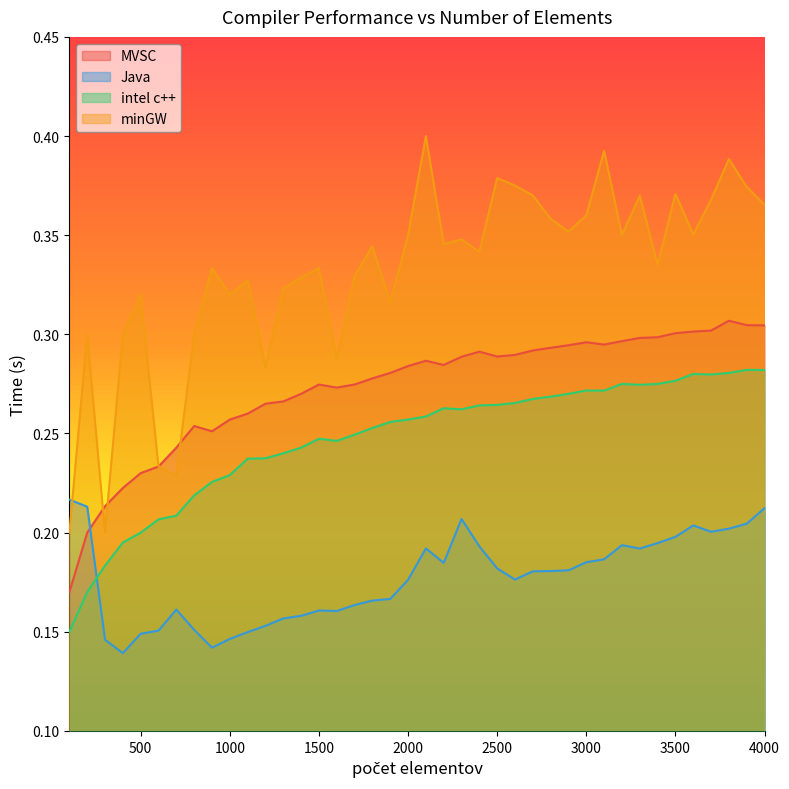

How many minGW values are between 0 and 1?

40